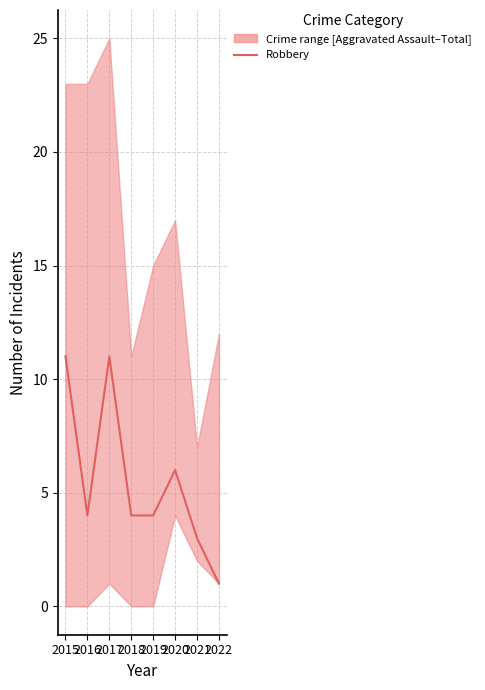

Is this an area chart (filled region under the line)?

No